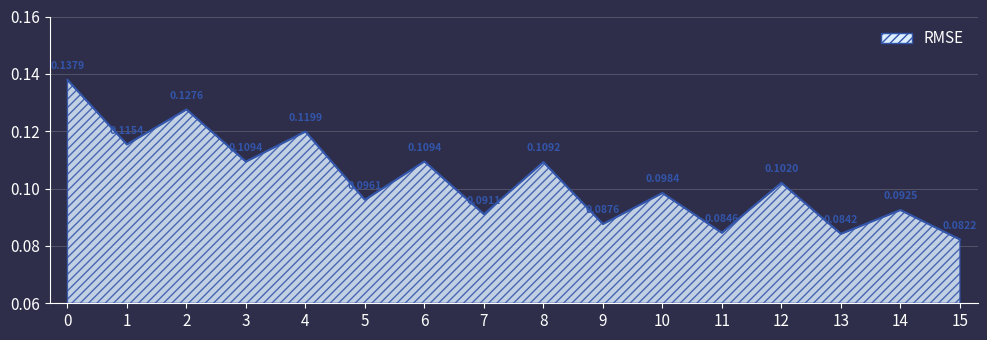

Between 5 and 9, which is larger?

5